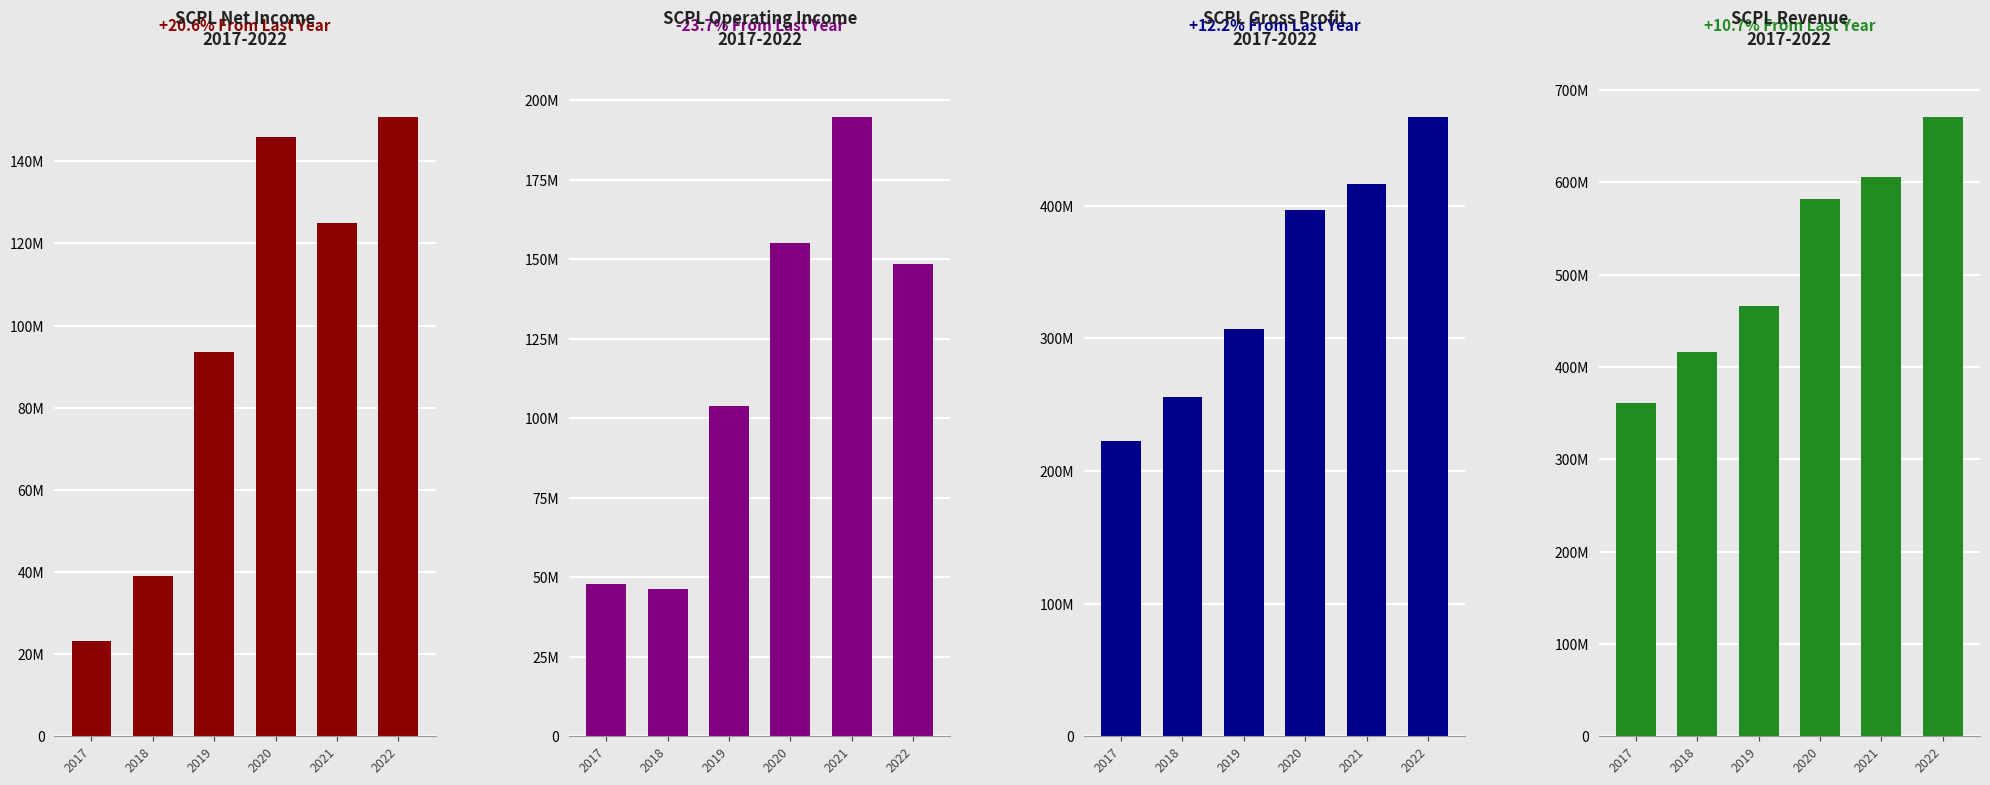

What are all the series names shown in the legend?

NetIncome, OperatingIncome, GrossProfit, Revenue